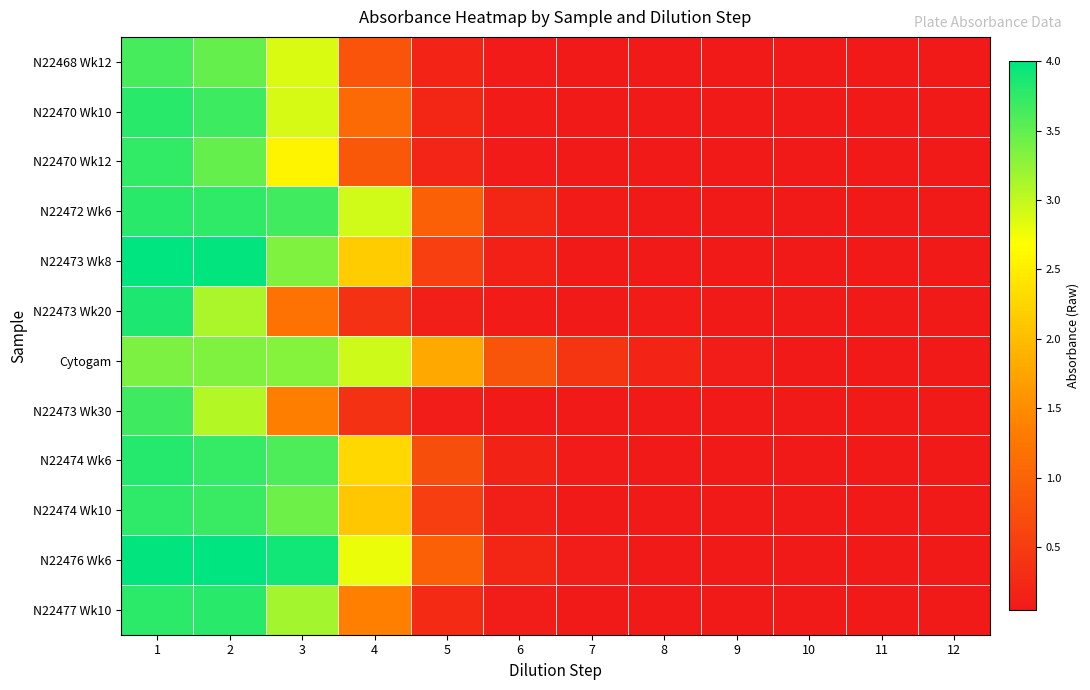

At which category is the sum across all series the highest?

1